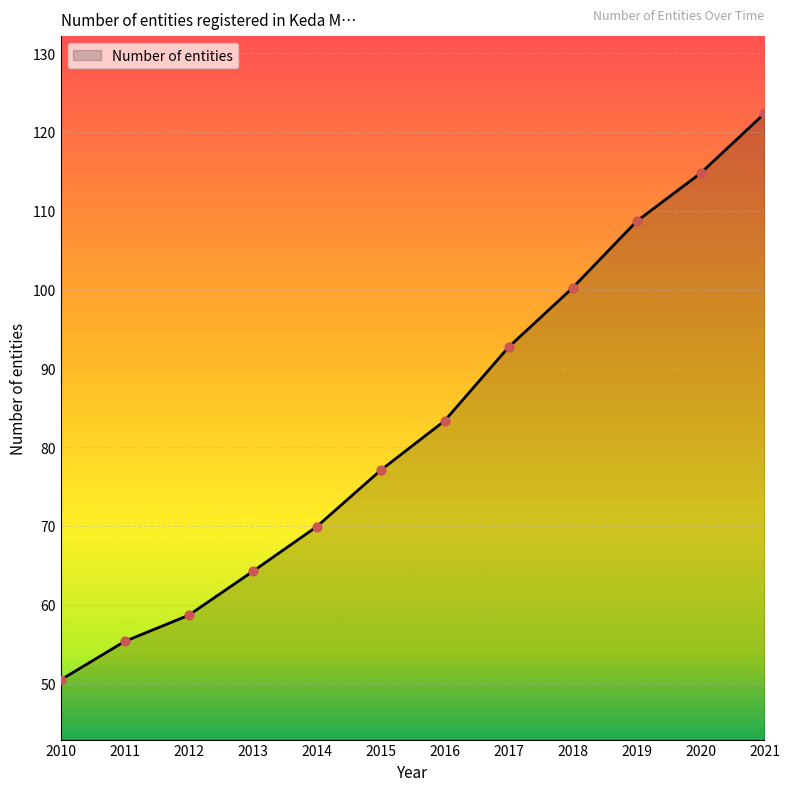

Approximately how many times larger is the value at 2017 compared to 2018?

0.9